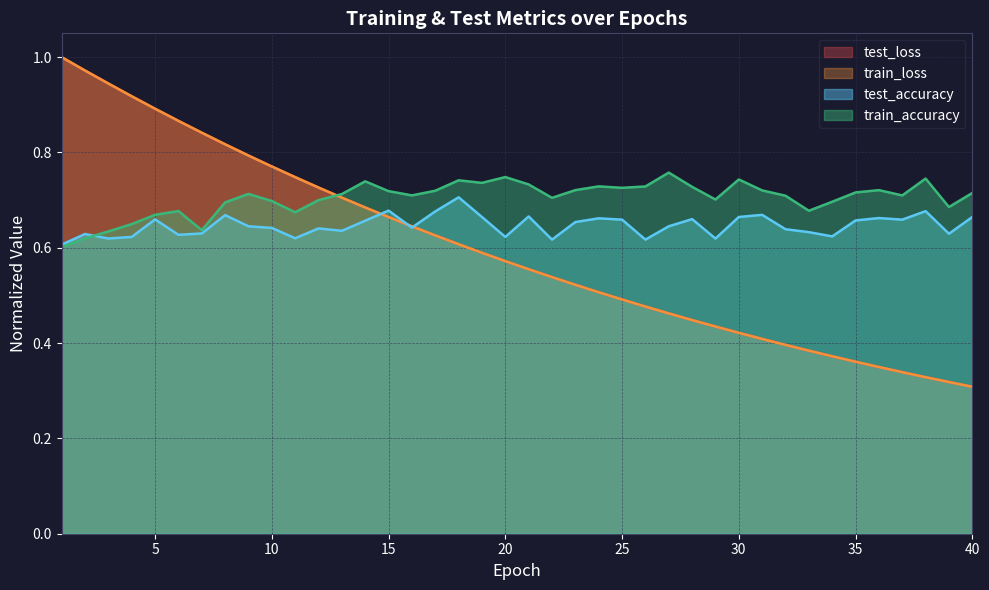

Which series changed the most between 21 and 38?

test_loss